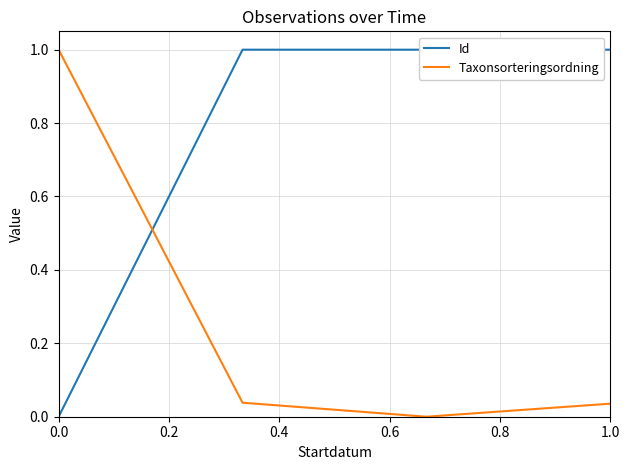

What is the average value of the Id series?

0.7